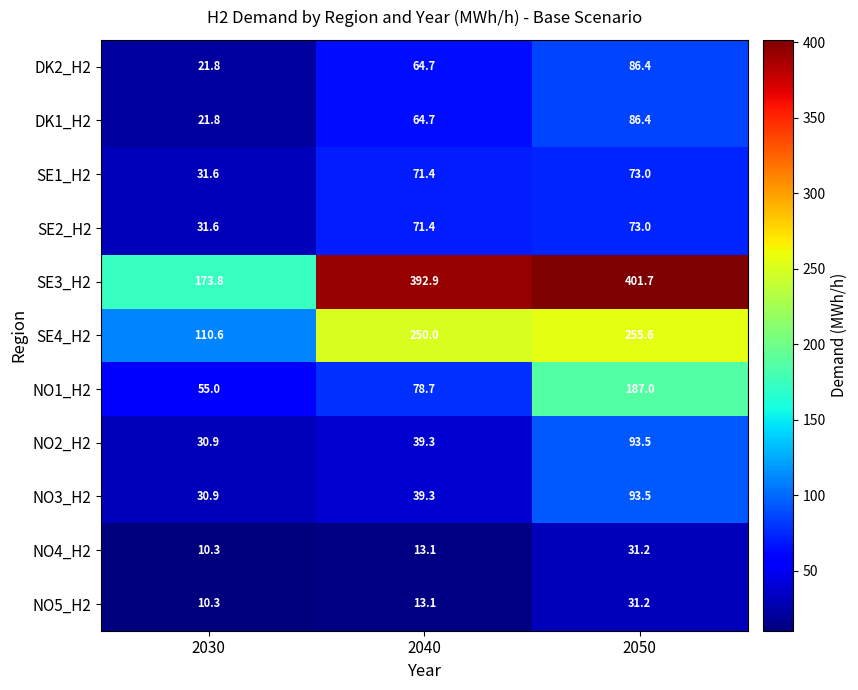

List the labels in order of SE2_H2 value, largest first.

2050, 2040, 2030